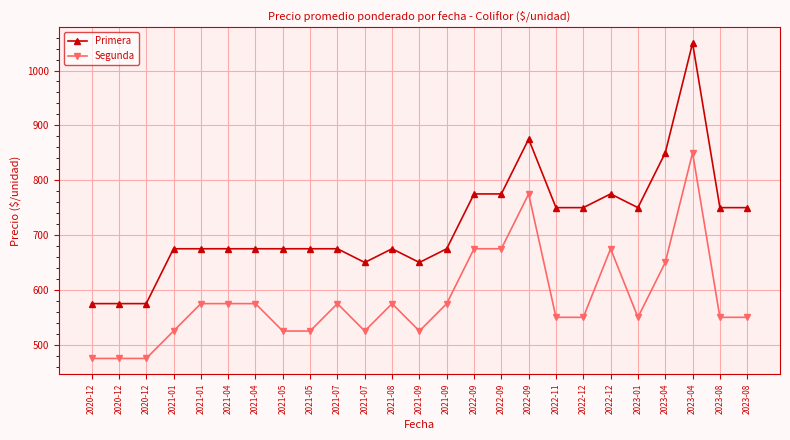

What are all the series names shown in the legend?

Primera, Segunda